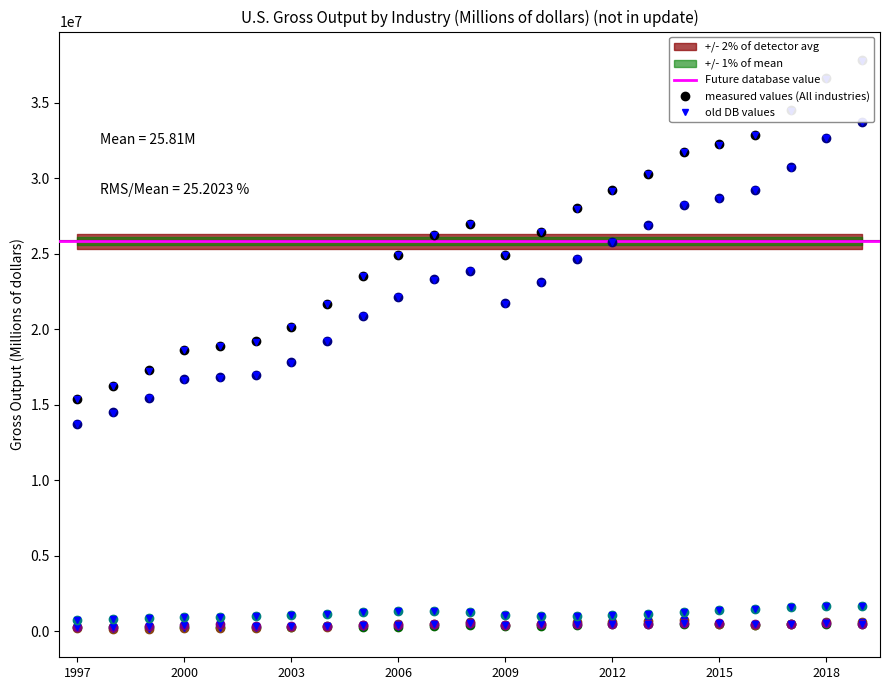

At which category is the sum across all series the highest?

2019